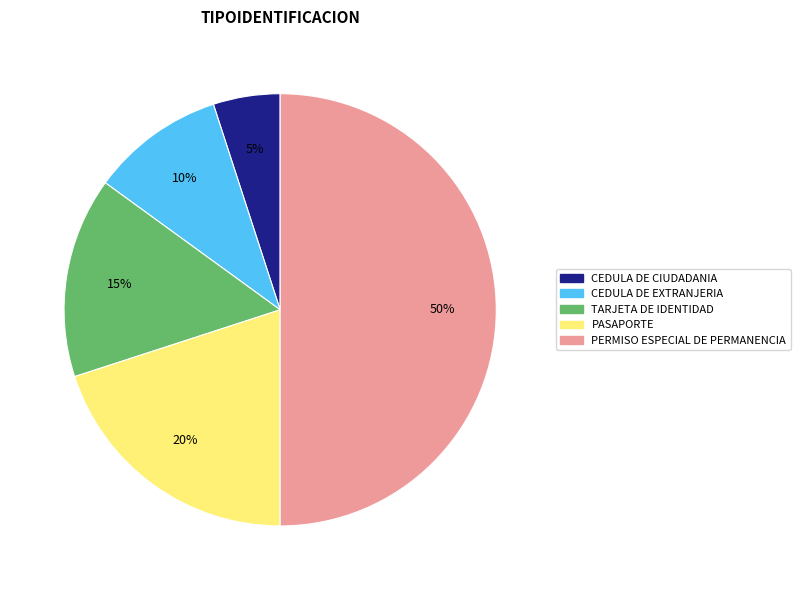

Is it true that CEDULA DE CIUDADANIA is 5% of the pie?

True